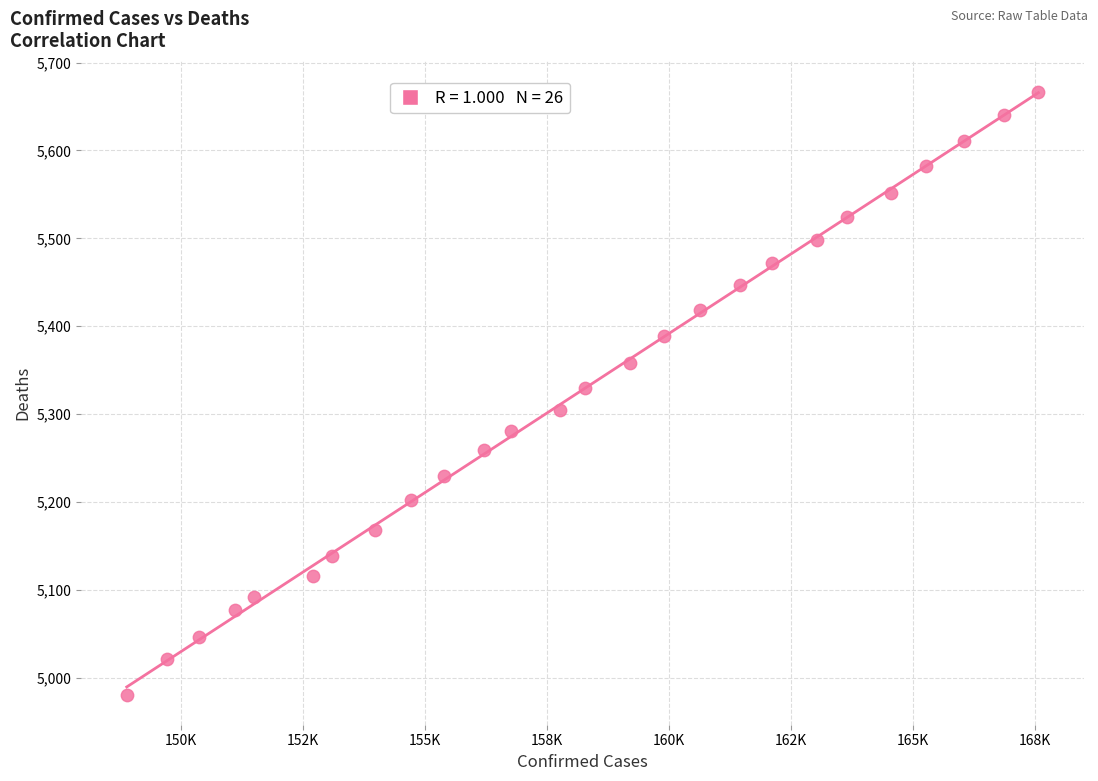

What is the range of X values (max minus min)?

18680